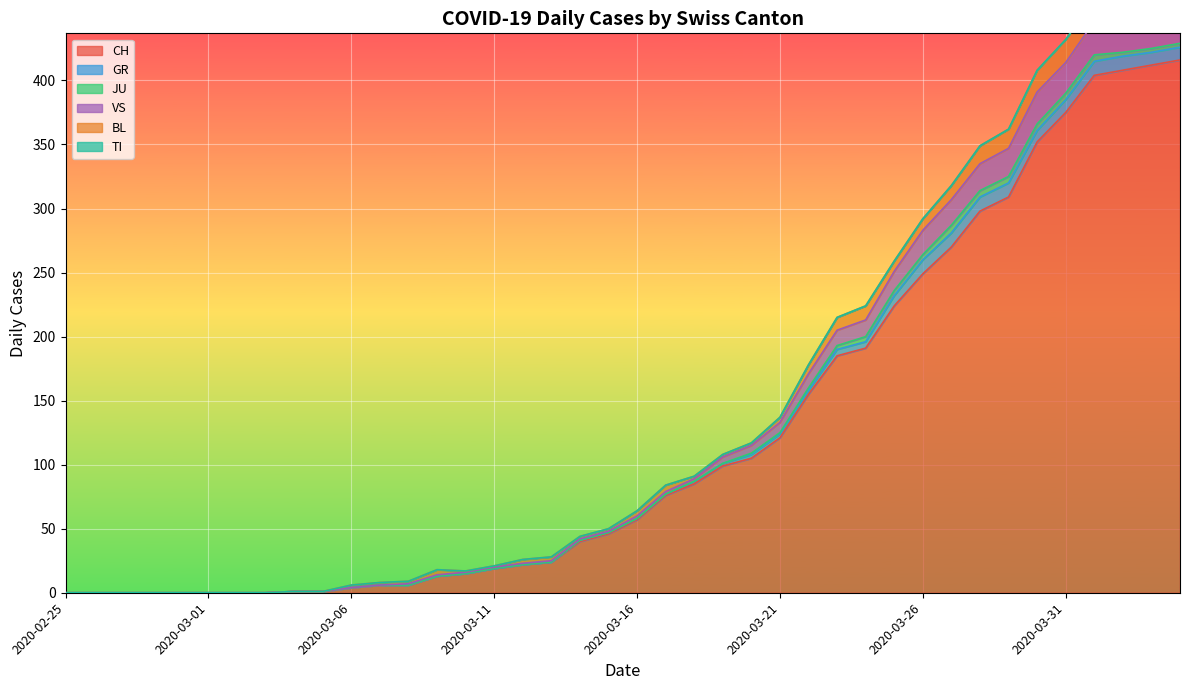

True or false: TI and JU cross at least once.

False